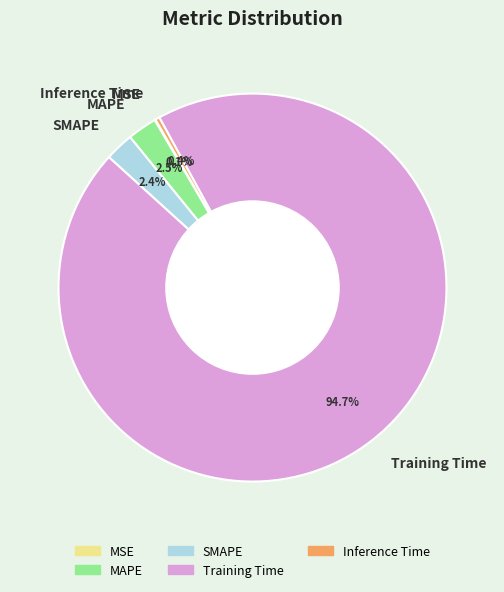

What is the majority slice?

Training Time